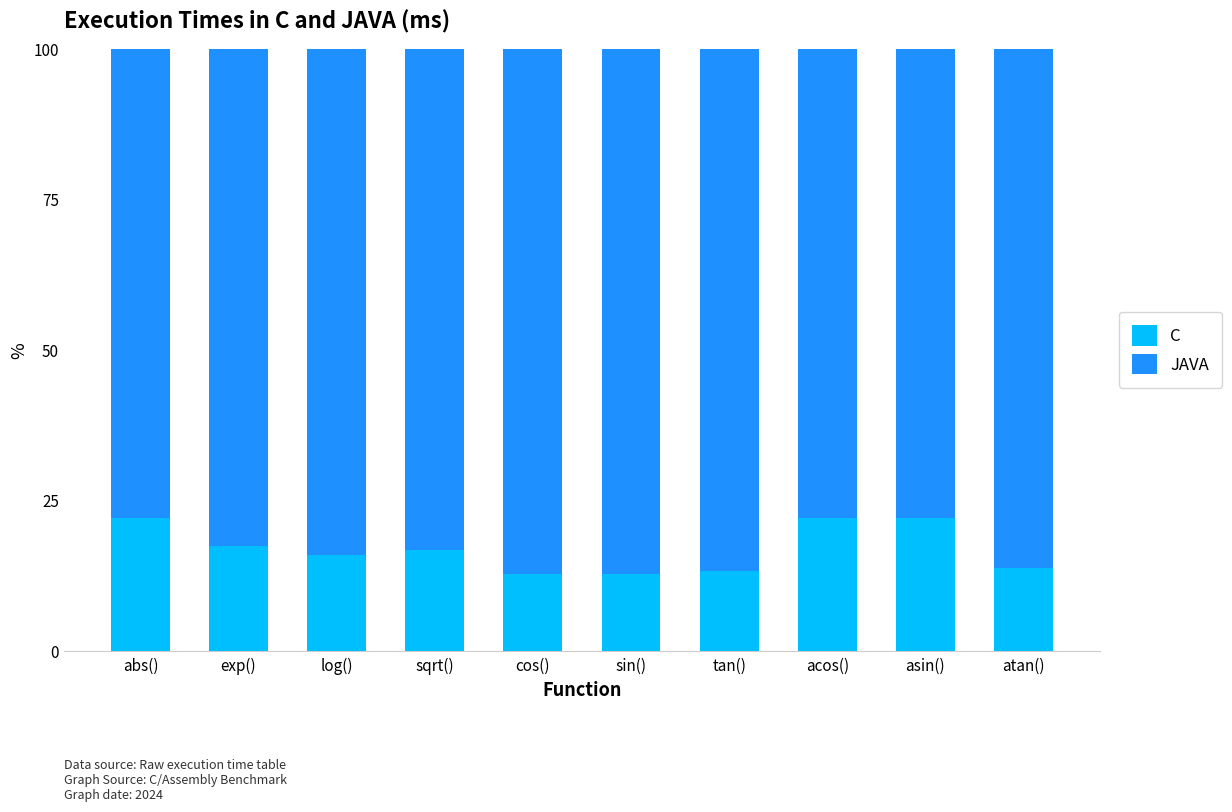

Count the number of categories in the chart.

10